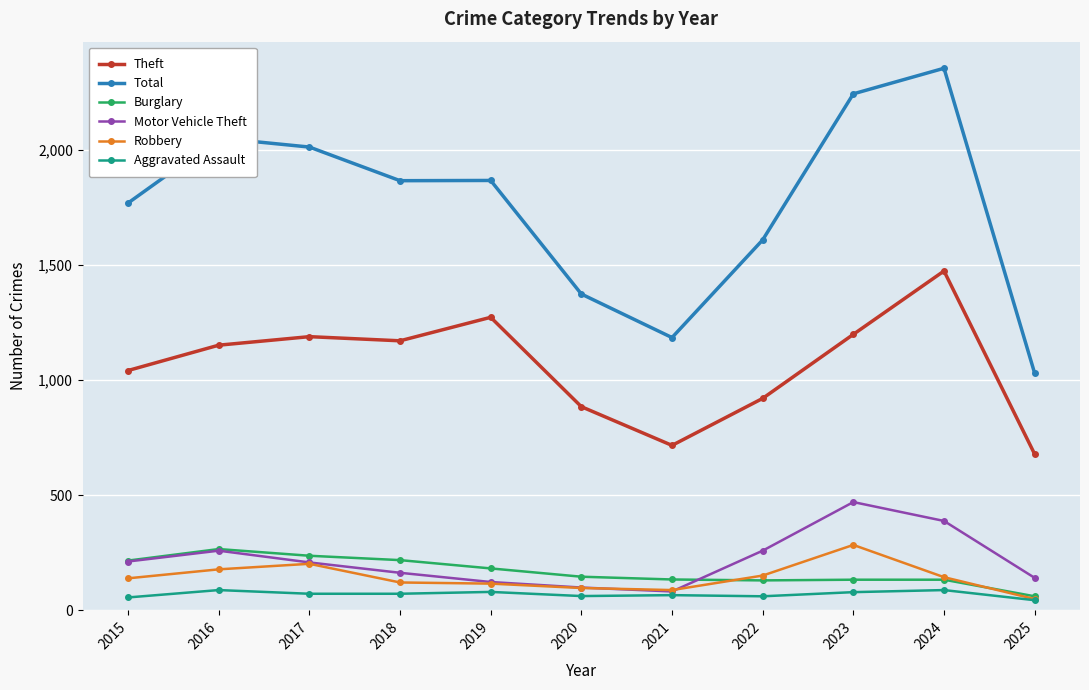

What is the difference between the highest and lowest values at 2021?

1118